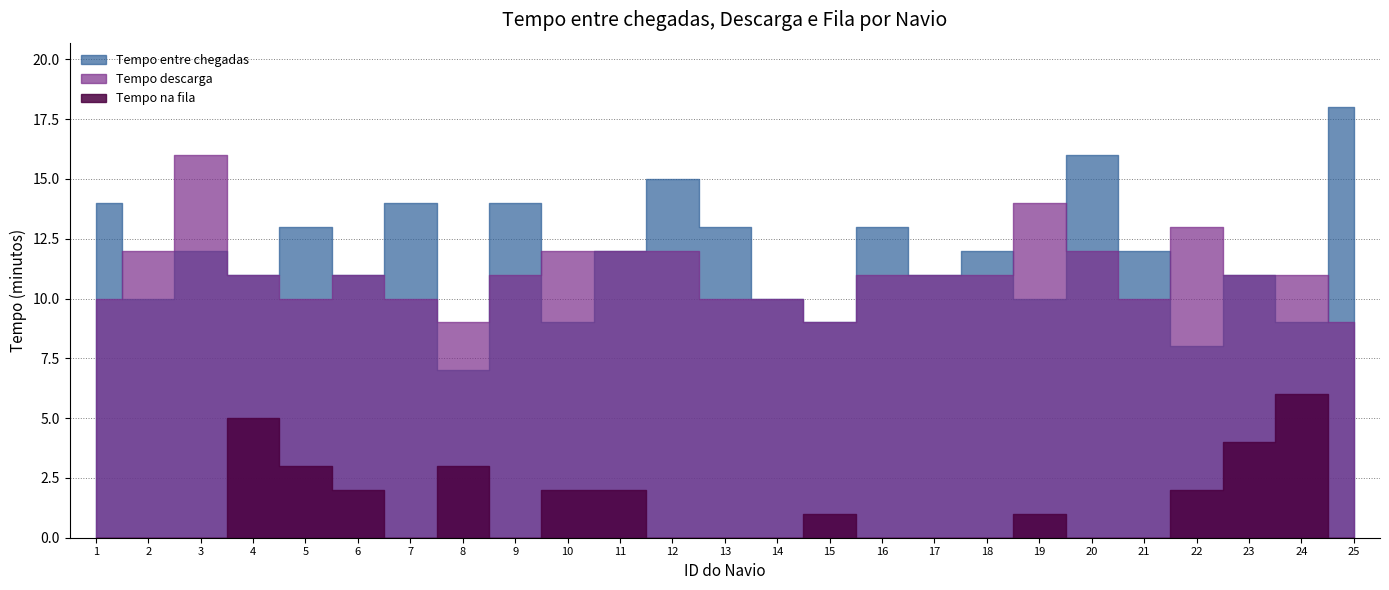

Does the chart display data point markers on the line(s)?

No